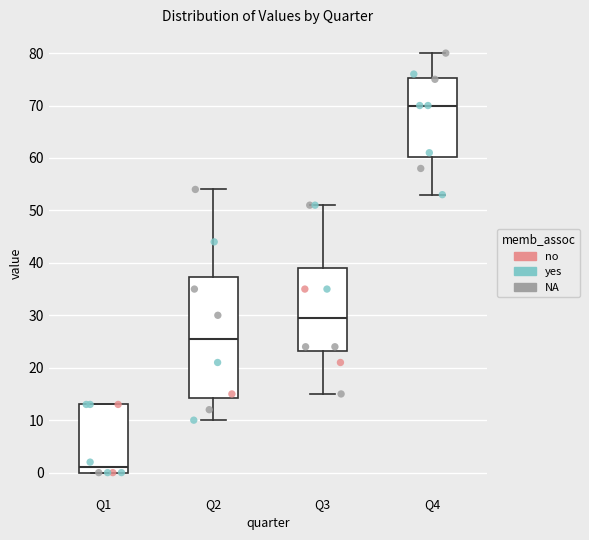

Where does the upper whisker of the box for Q3 end on the y-axis? The values are not printed on the chart, so give them approximately, as read against the axis.

51